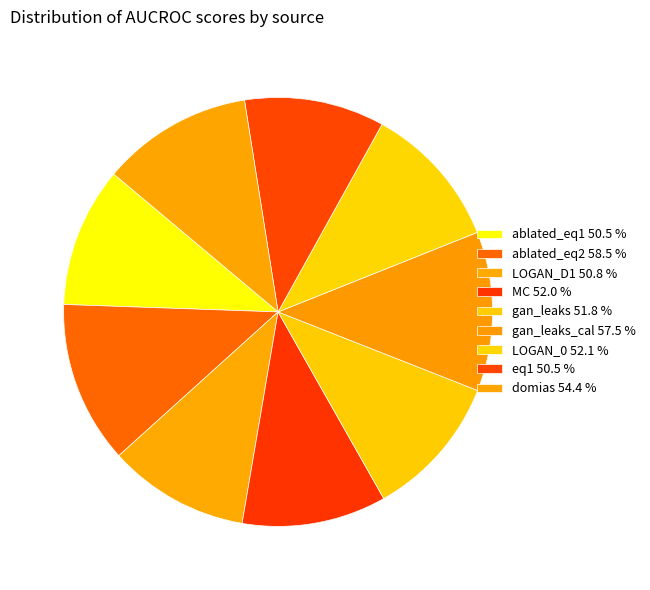

Is it true that domias is 22% of the pie?

False